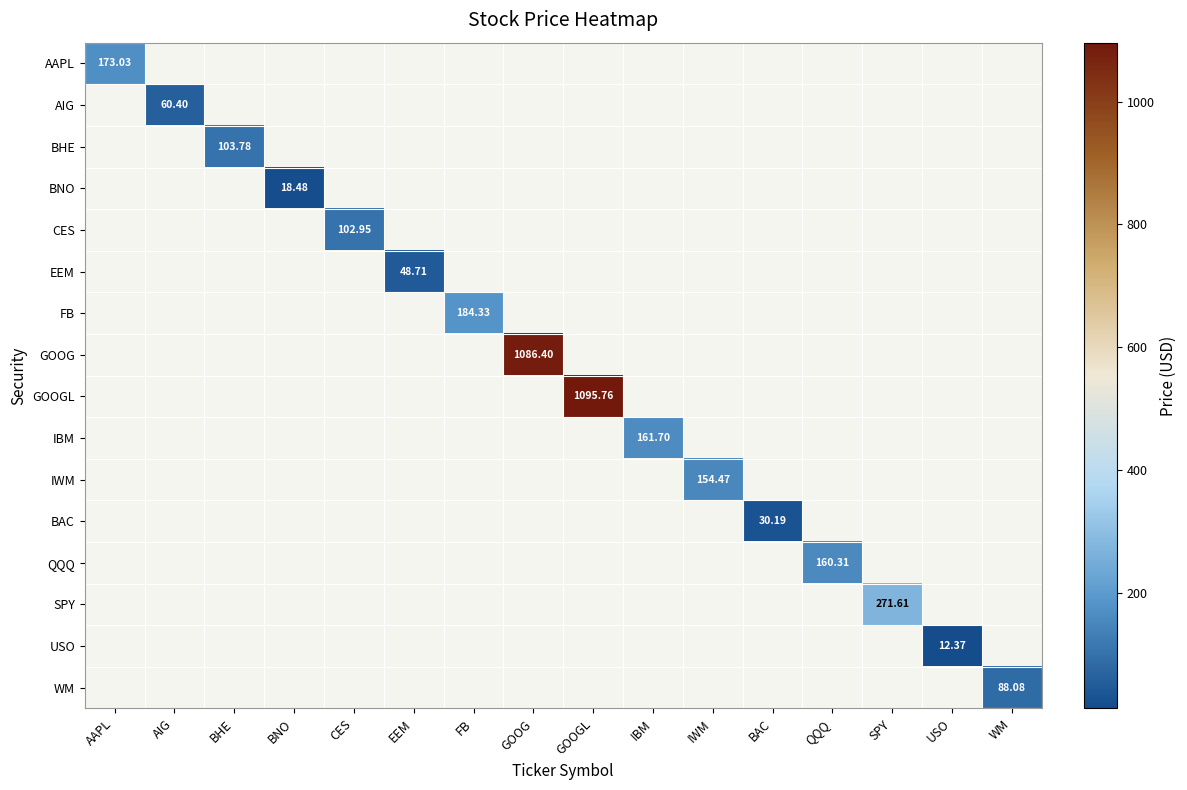

Which category has the highest value across all series?

GOOGL